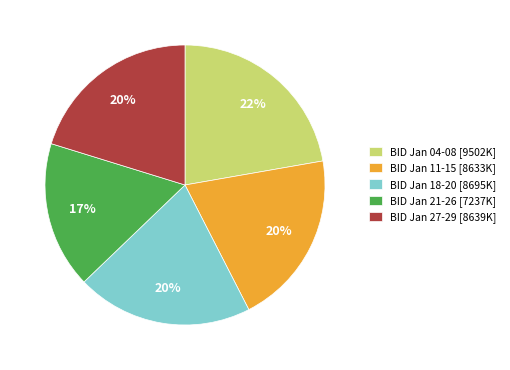

To the nearest percent, what is the difference between the BID Jan 21-26 [7237K] and BID Jan 27-29 [8639K] slice percentages?

3%